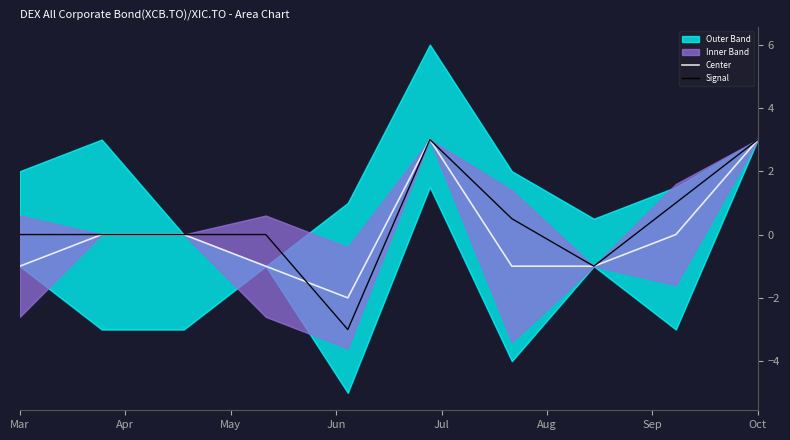

What is the highest value of the Center series?

3.0